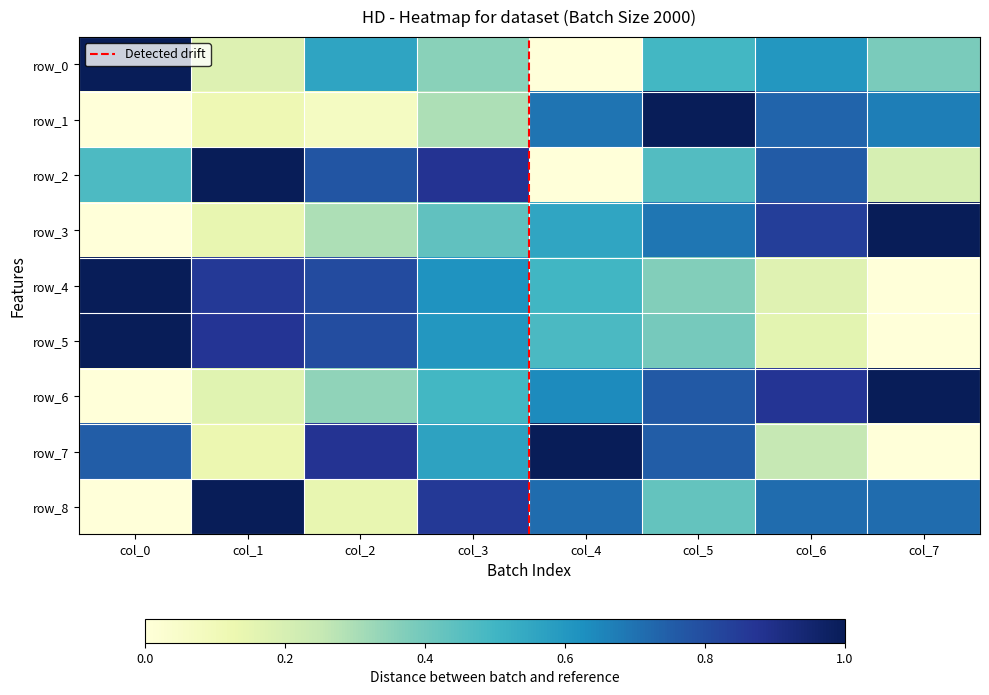

How many row_6 values are between 0 and 1?

8